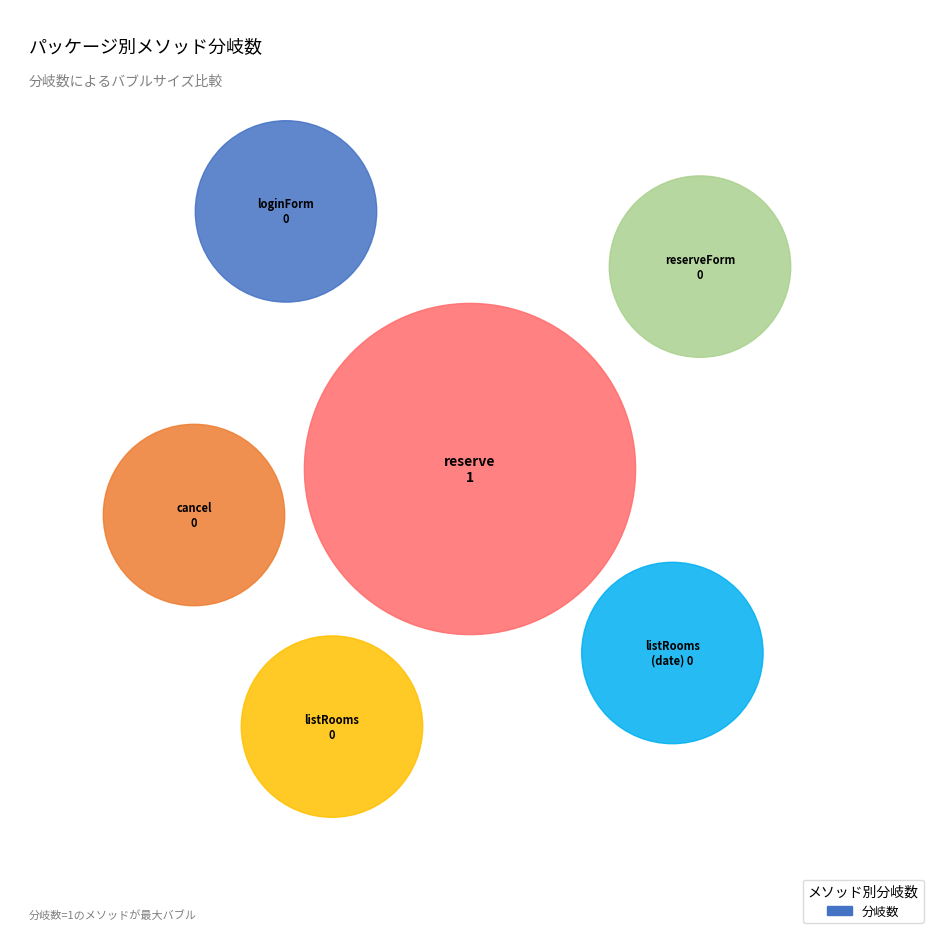

Does mrs.presentation.reservation (reserve) represent more than half of the total?

Yes